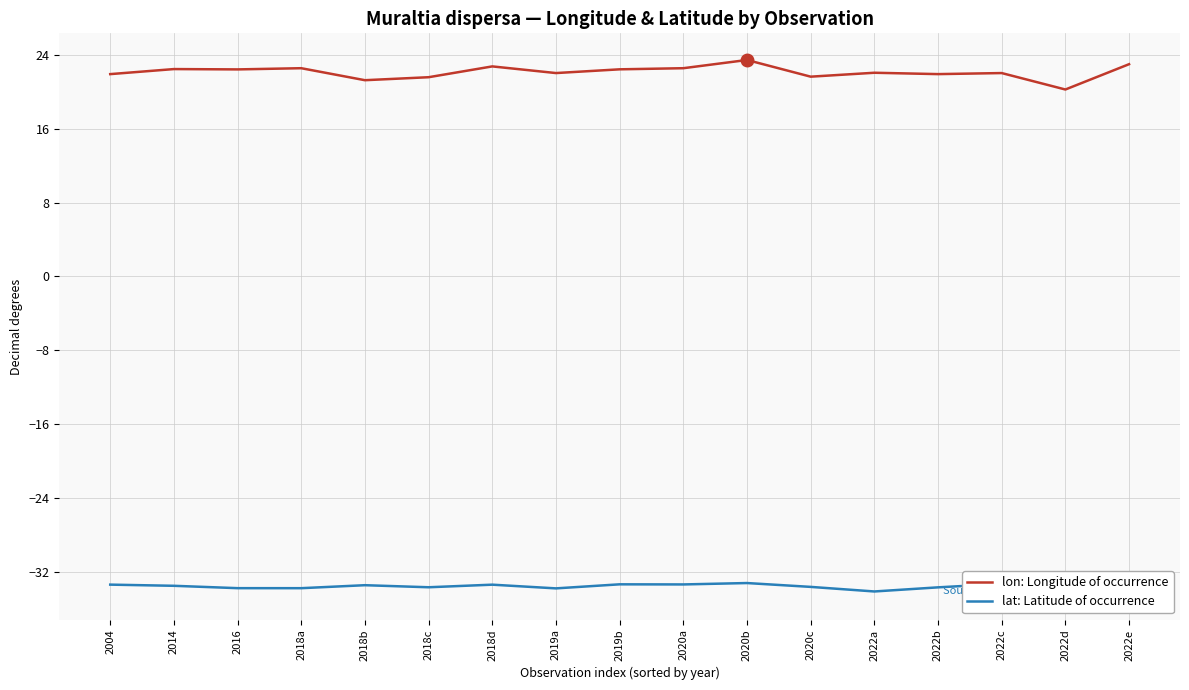

Where does the lon: Longitude of occurrence series first go above 22?

2014